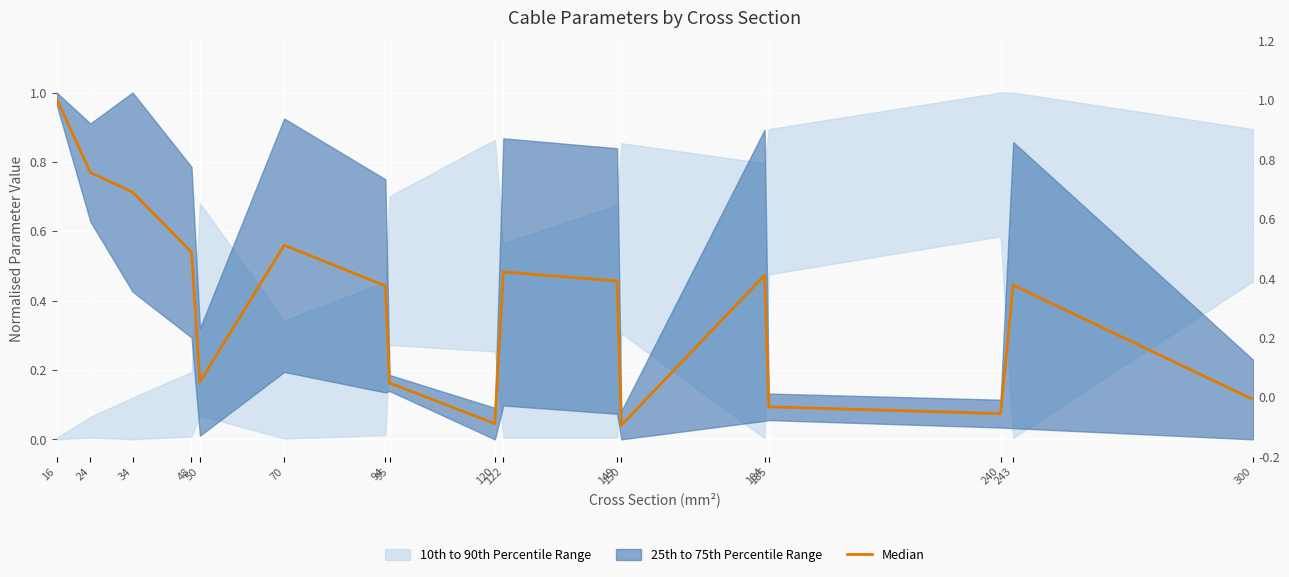

Reading left to right, extract all data points from this chart.

1.0	0.8	0.7	0.5	0.2	0.6	0.4	0.2	0.0	0.5	0.5	0.0	0.5	0.1	0.1	0.4	0.1